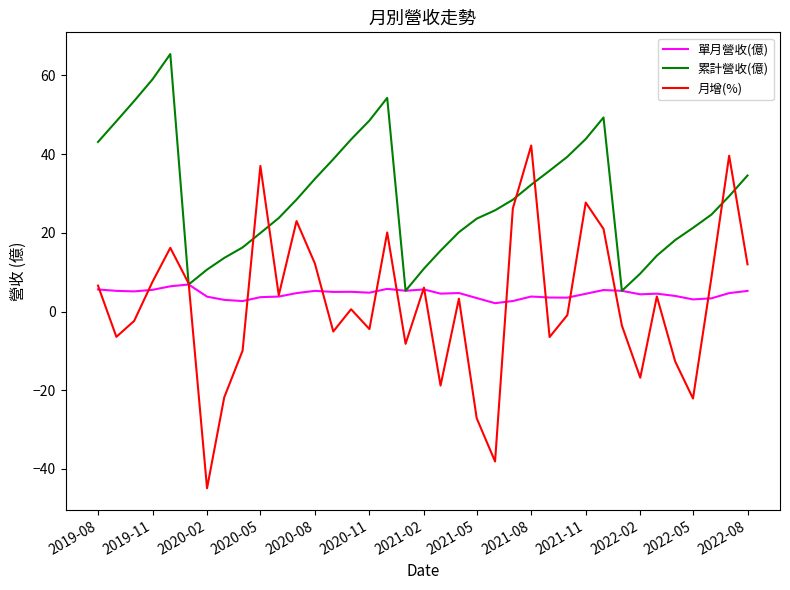

Which series has the largest total across all categories?

累計營收(億)